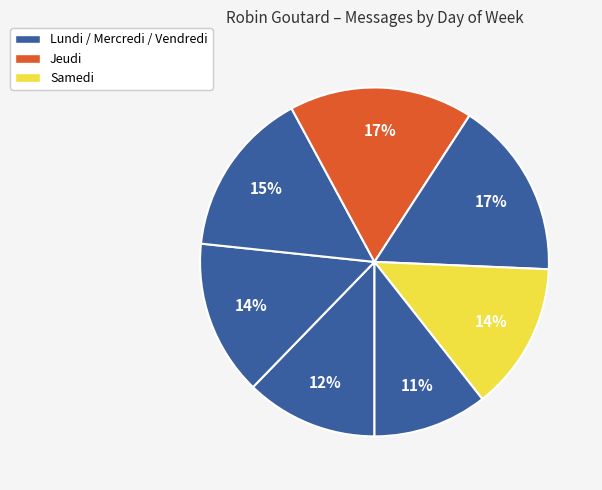

Count the number of slices in the pie.

7